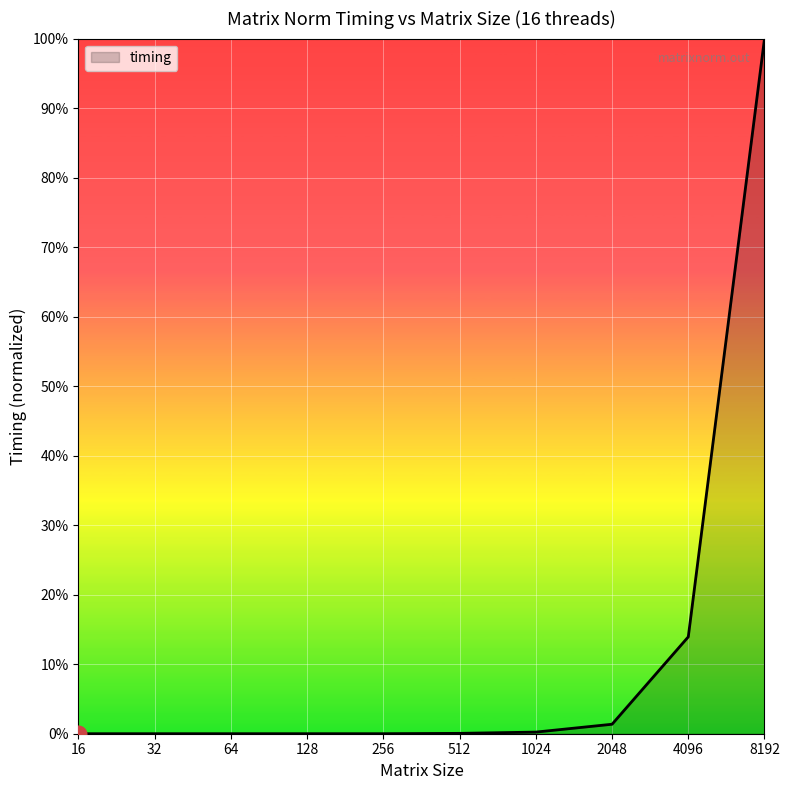

Reading right to left, list all the values displayed in this chart.

8192=1.0	4096=0.1	2048=0.0	1024=0.0	512=0.0	256=0.0	128=0.0	64=0.0	32=0.0	16=0.0